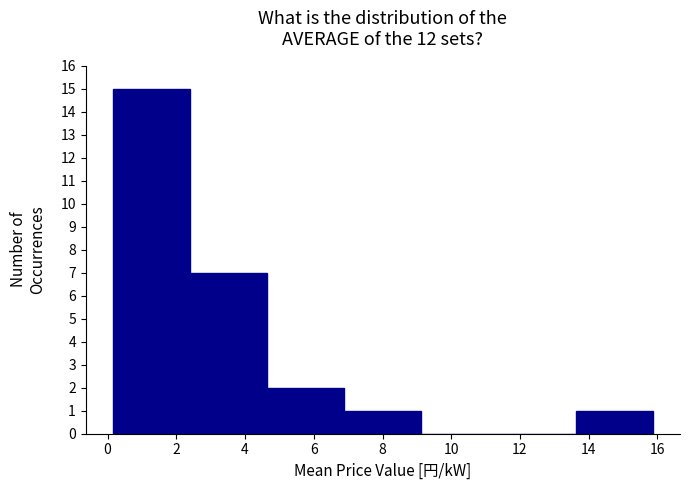

What is the height of the bar covering 0.2 to 2.4 on the x-axis? Neither the bar edges nor the heights are printed on the chart, so give them approximately, as read against the axes.

15